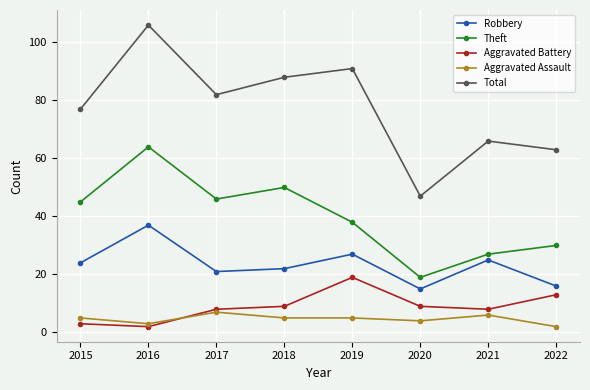

What are all the series names shown in the legend?

Robbery, Theft, Aggravated Battery, Aggravated Assault, Total